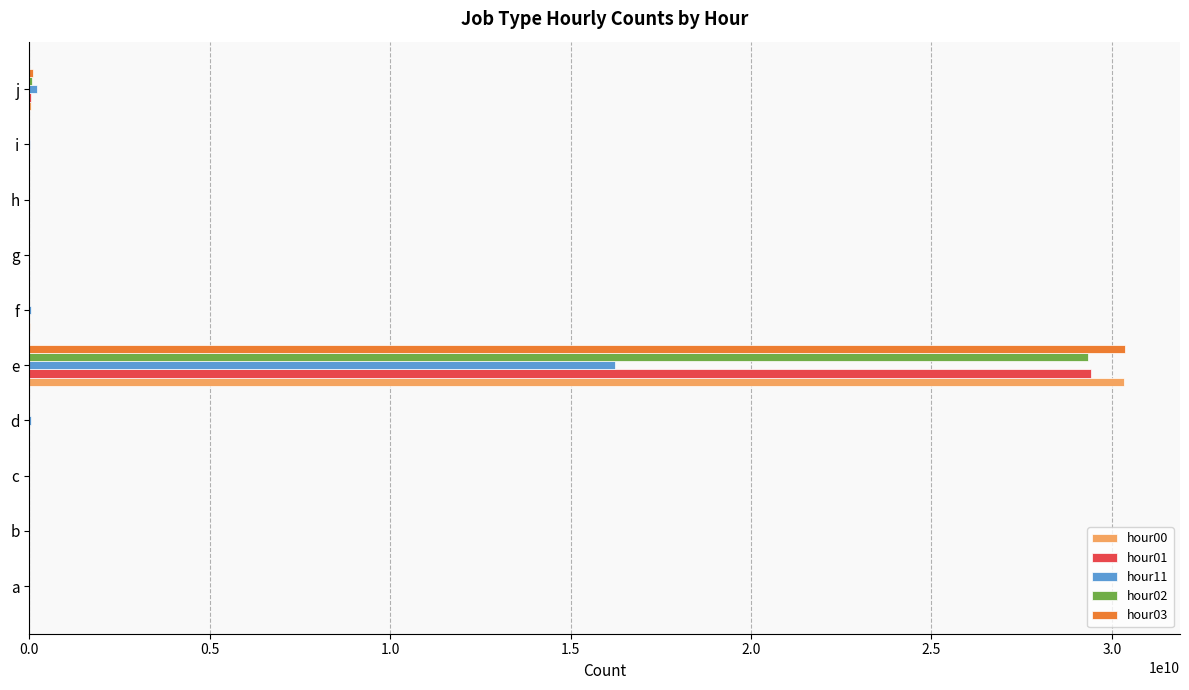

At which category does the chart reach its peak across all series?

e